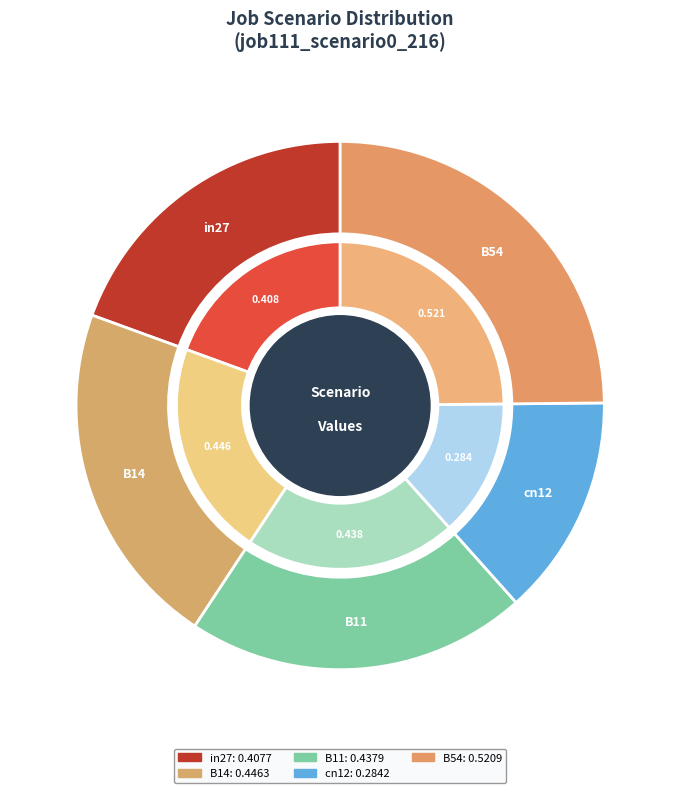

What percentage do cn12 and B54 together represent?

38.4%